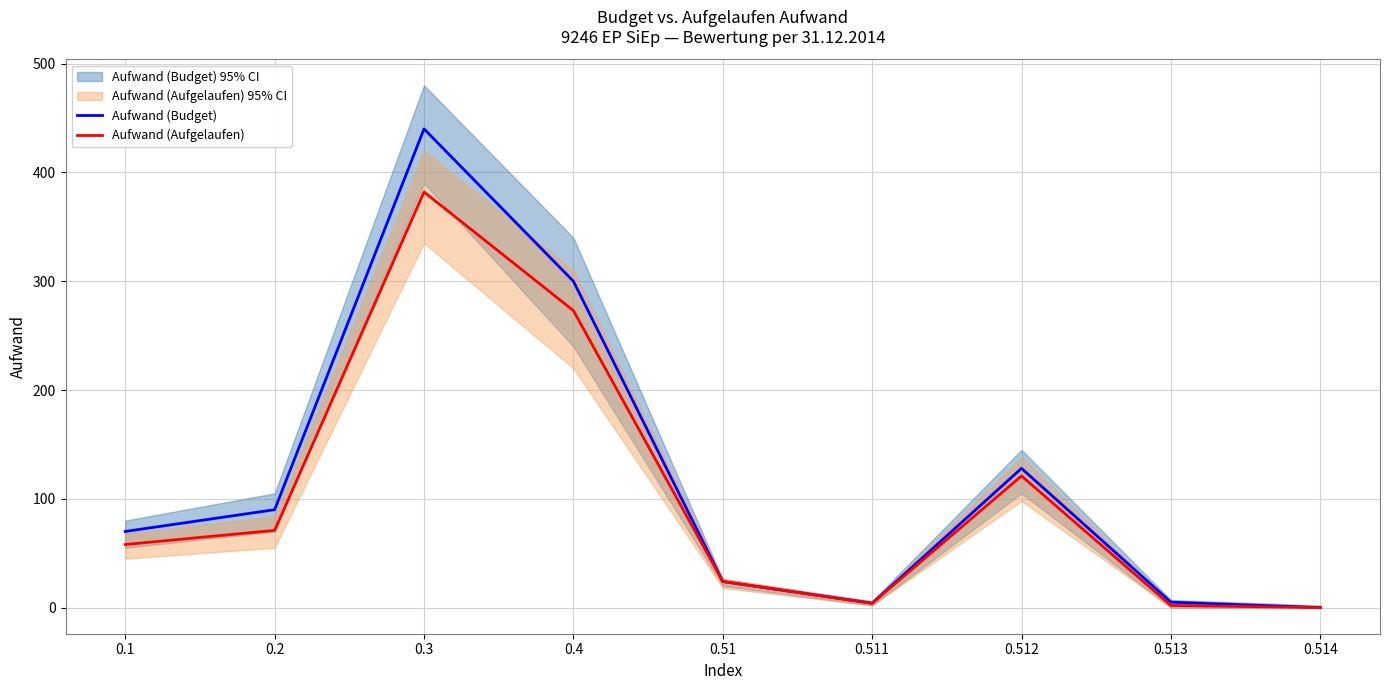

At 0.513, list the series in order from smallest to largest.

Aufwand (Aufgelaufen), Aufwand (Budget)